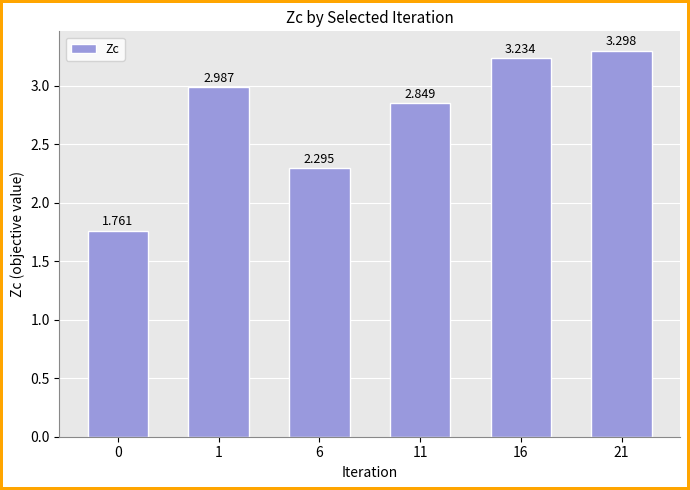

Reading left to right, extract all data points from this chart.

1.8	3.0	2.3	2.8	3.2	3.3